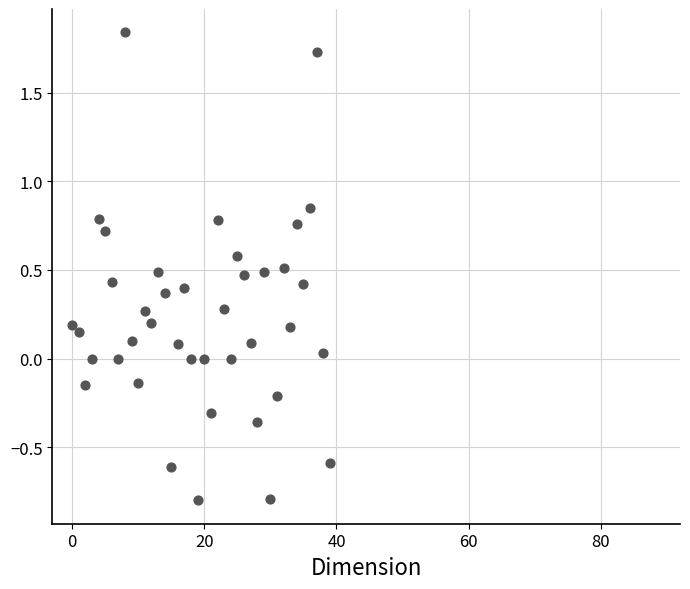

What is the range of Y values (max minus min)?

2.6